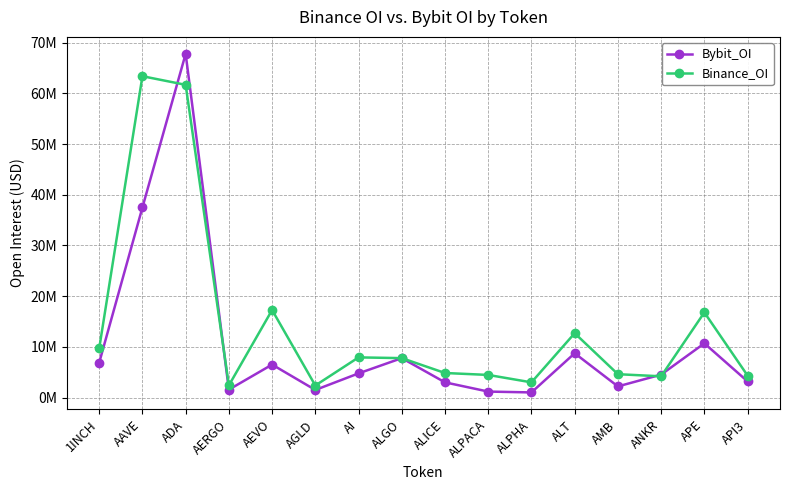

Rank the series at AI from lowest to highest value.

Bybit_OI, Binance_OI